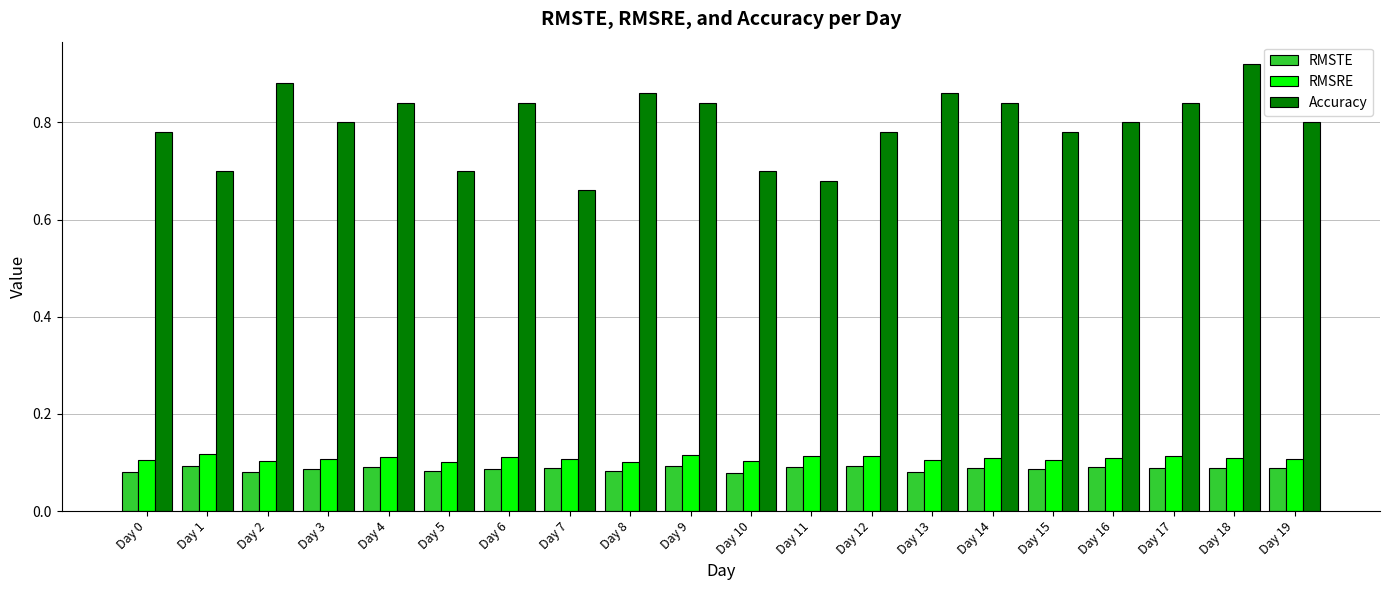

What are all the series names shown in the legend?

RMSTE, RMSRE, Accuracy